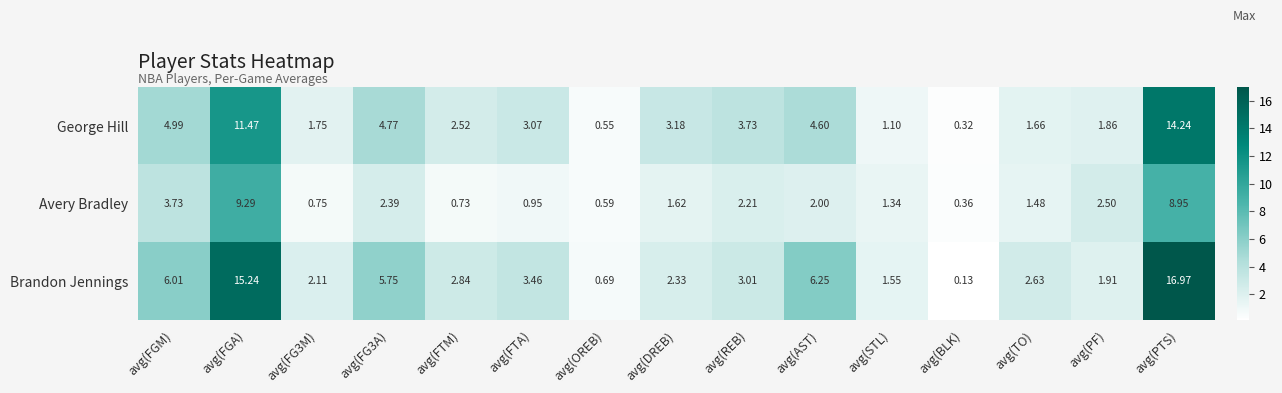

Rank the series by their maximum value, from highest to lowest.

Brandon Jennings, George Hill, Avery Bradley